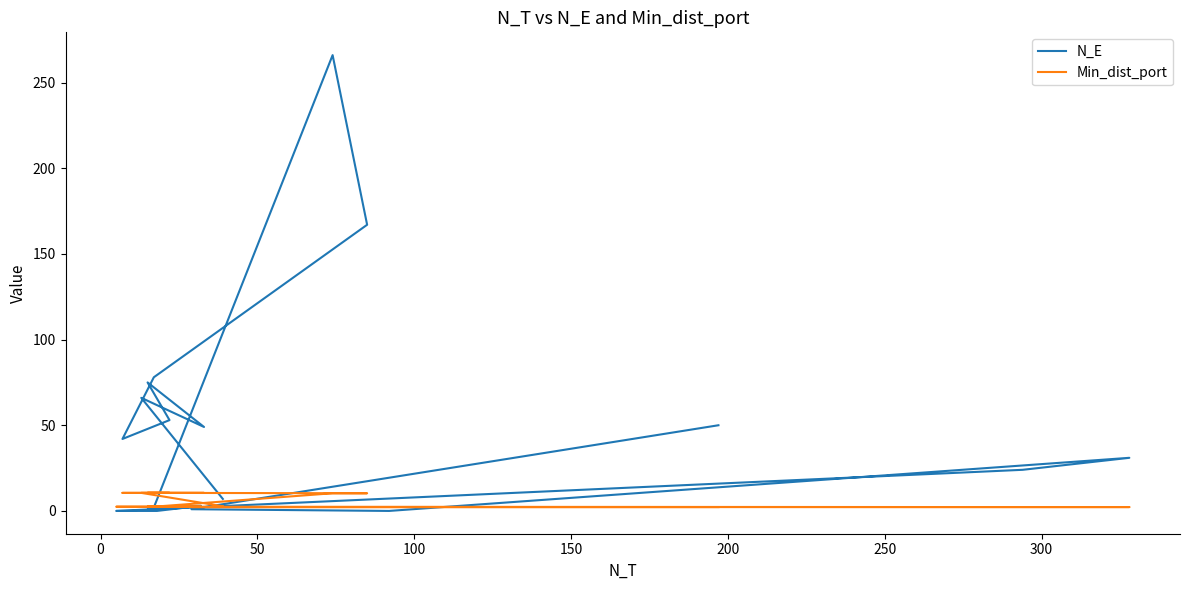

What are all the series names shown in the legend?

N_E, Min_dist_port